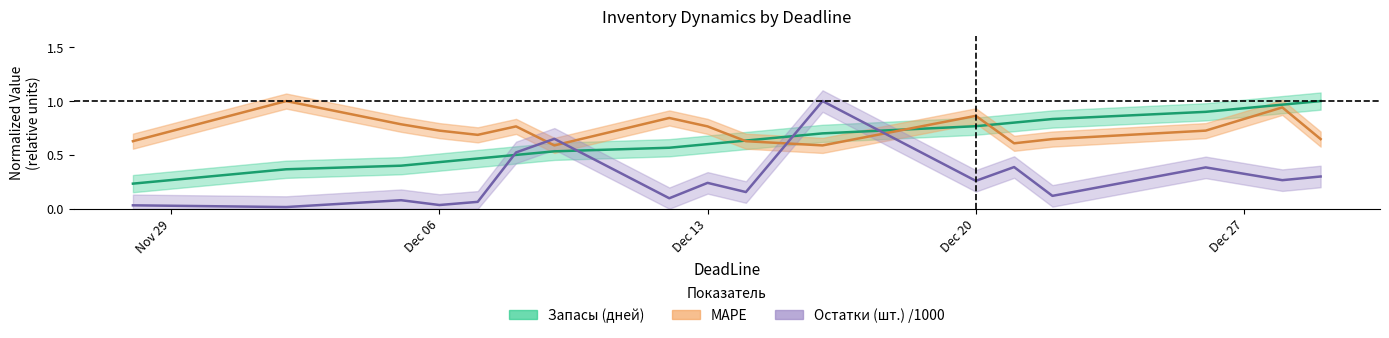

The value of Остатки (шт.) /1000 at 2022-12-26 is 0.4. True or false?

True